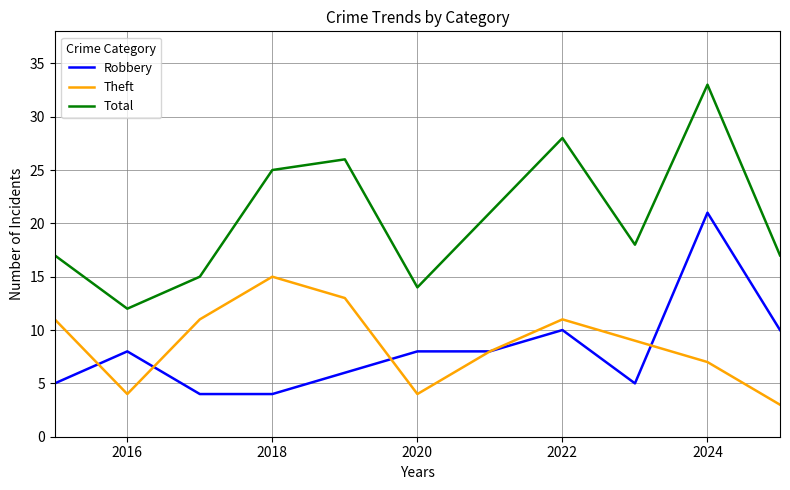

True or false: Total has more than 2 points higher than both neighbors.

True